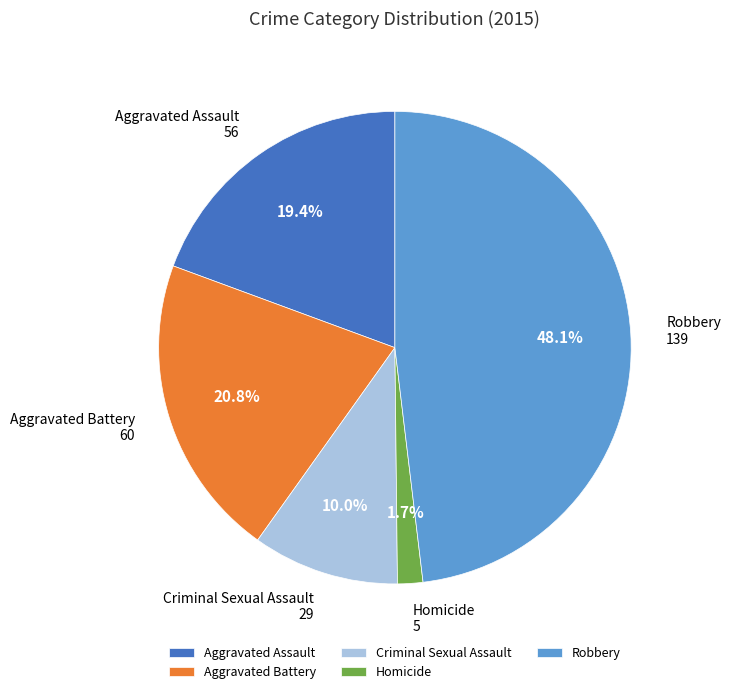

How much of the chart is everything except Homicide?

98.3%